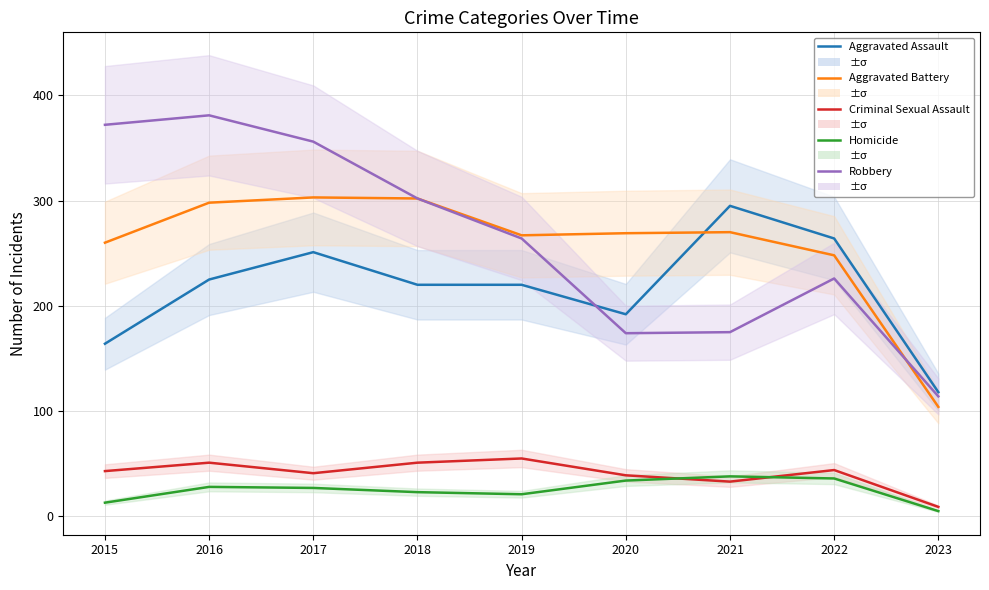

What are all the series names shown in the legend?

Aggravated Assault, Aggravated Battery, Criminal Sexual Assault, Homicide, Robbery